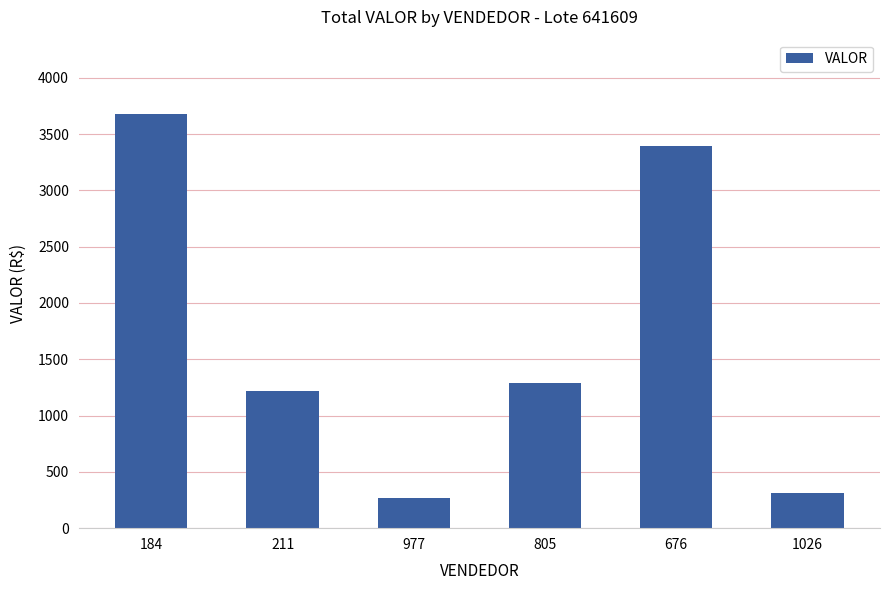

Is it true that the value at 1026 is 313.3?

True